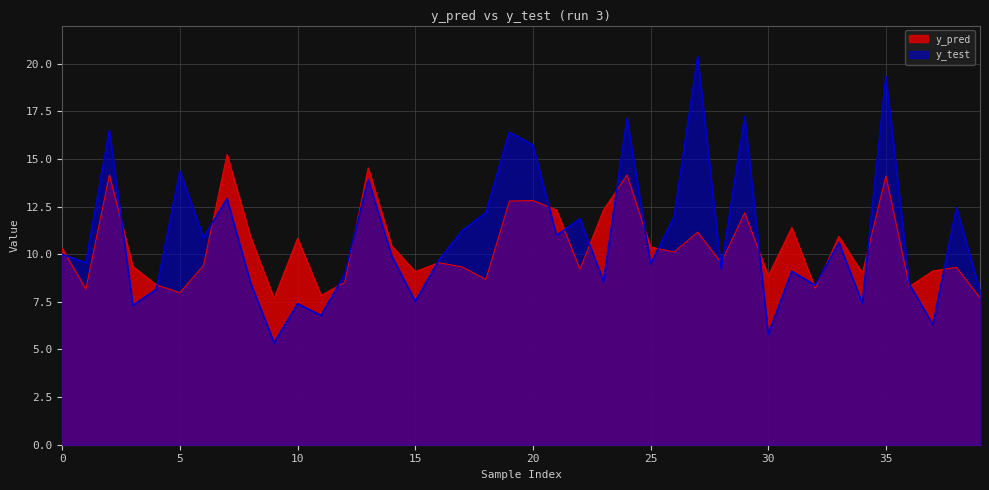

Which series has the largest total across all categories?

y_test